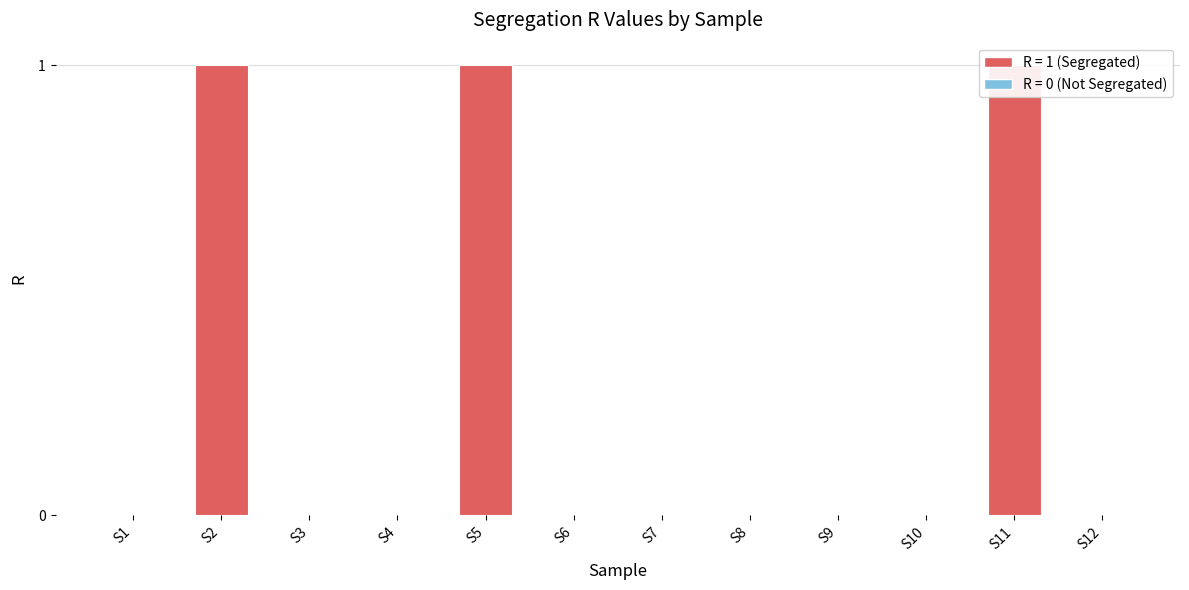

Rank the categories by value from lowest to highest.

S1, S3, S4, S6, S7, S8, S9, S10, S12, S2, S5, S11